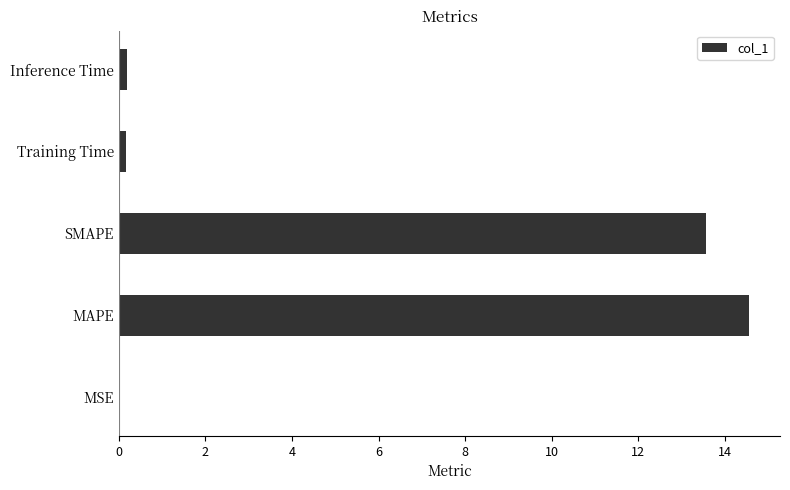

Between MSE and MAPE, which is larger?

MAPE